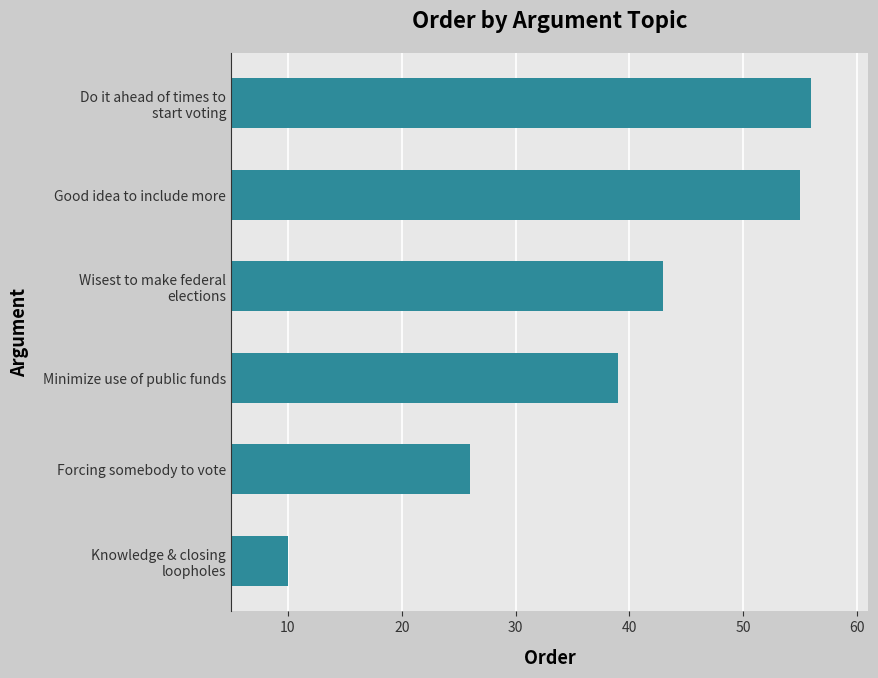

What is the difference between the maximum and second lowest values?

30